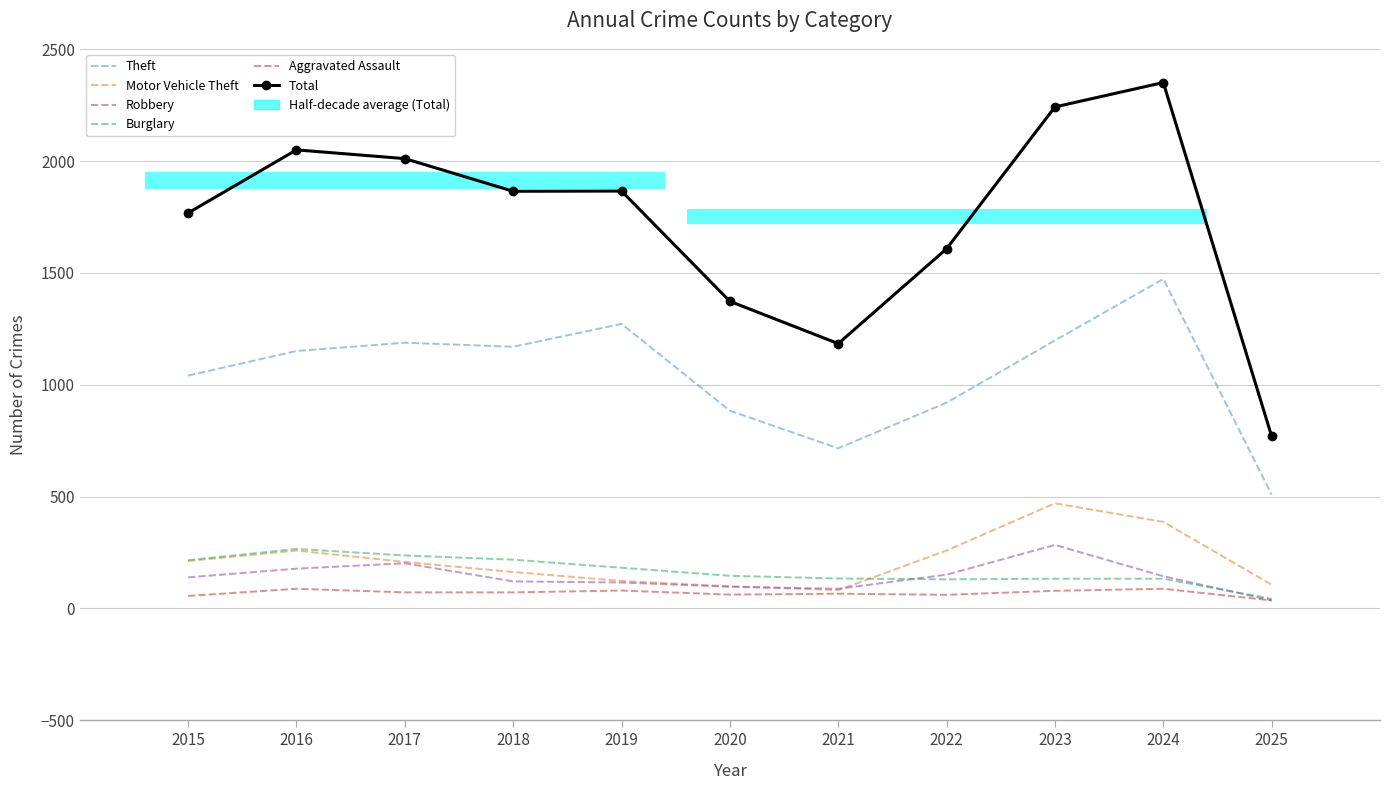

How many categories are shown in the chart?

11